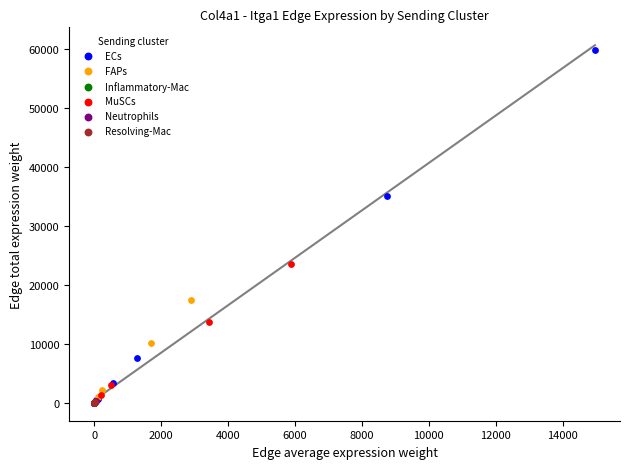

Which series has the widest spread of Y values?

ECs